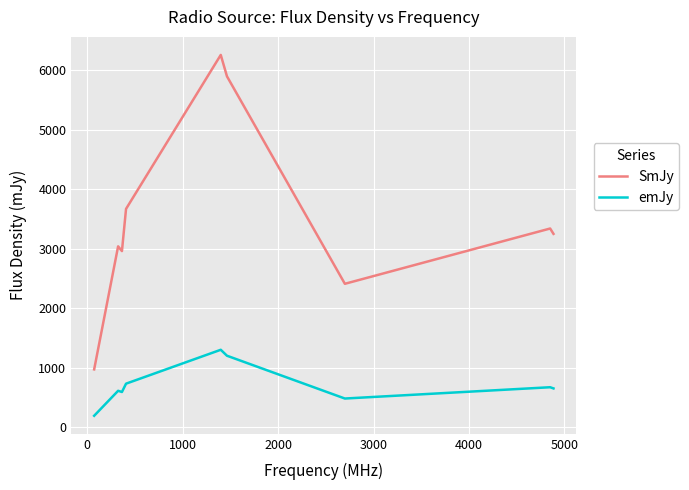

True or false: SmJy and emJy cross at least once.

False